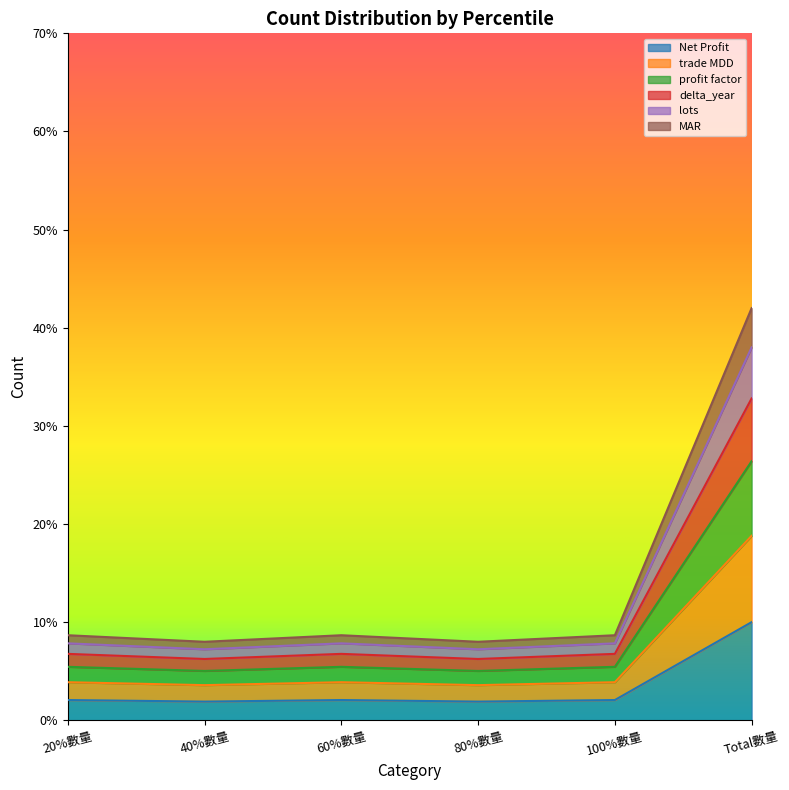

Which series changed the most between 20%數量 and 100%數量?

Net Profit